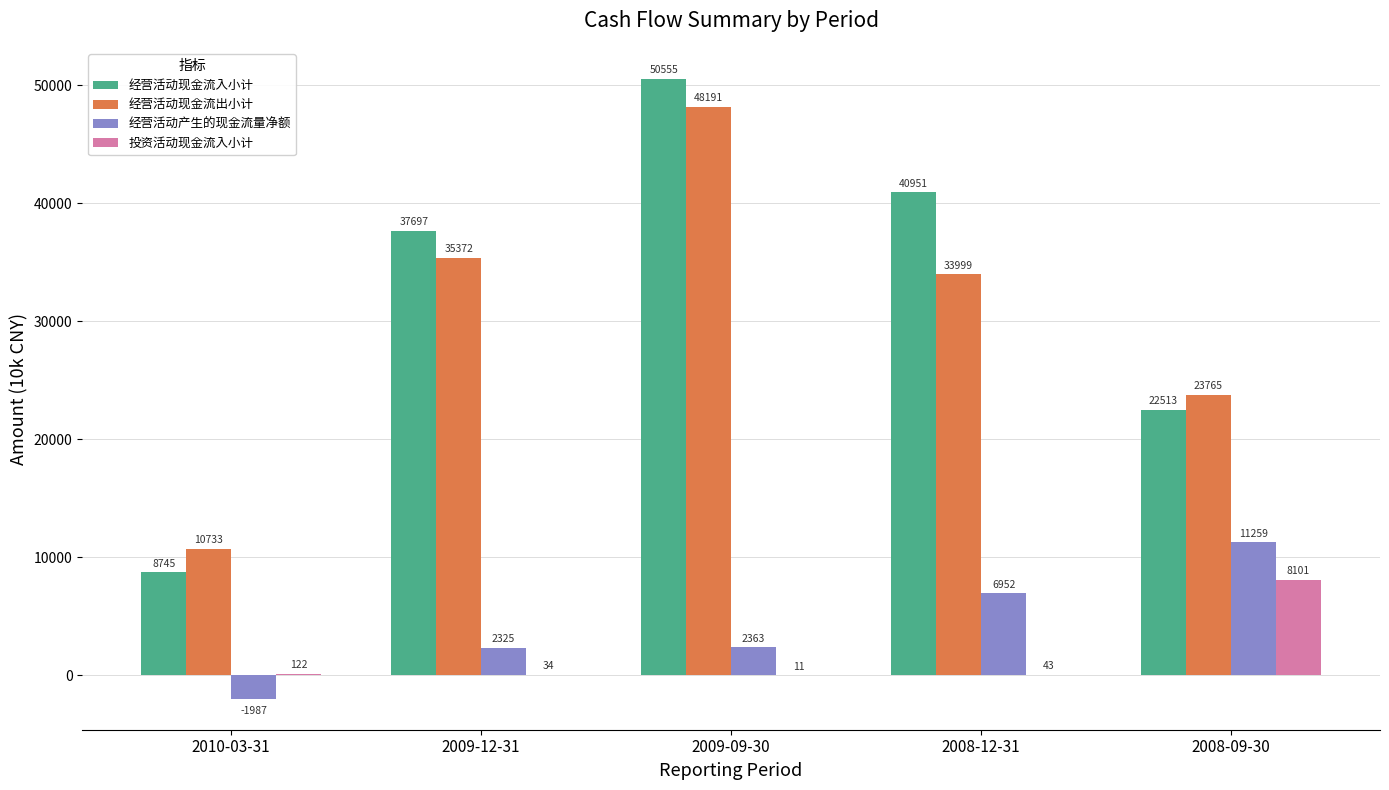

Reading right to left, extract all data points from this chart.

经营活动现金流入小计: 2008-09-30=22513	2008-12-31=40951	2009-09-30=50555	2009-12-31=37697	2010-03-31=8745
经营活动现金流出小计: 2008-09-30=23765	2008-12-31=33999	2009-09-30=48191	2009-12-31=35372	2010-03-31=10733
经营活动产生的现金流量净额: 2008-09-30=11259	2008-12-31=6952	2009-09-30=2363	2009-12-31=2325	2010-03-31=-1987
投资活动现金流入小计: 2008-09-30=8101	2008-12-31=43	2009-09-30=11	2009-12-31=34	2010-03-31=122